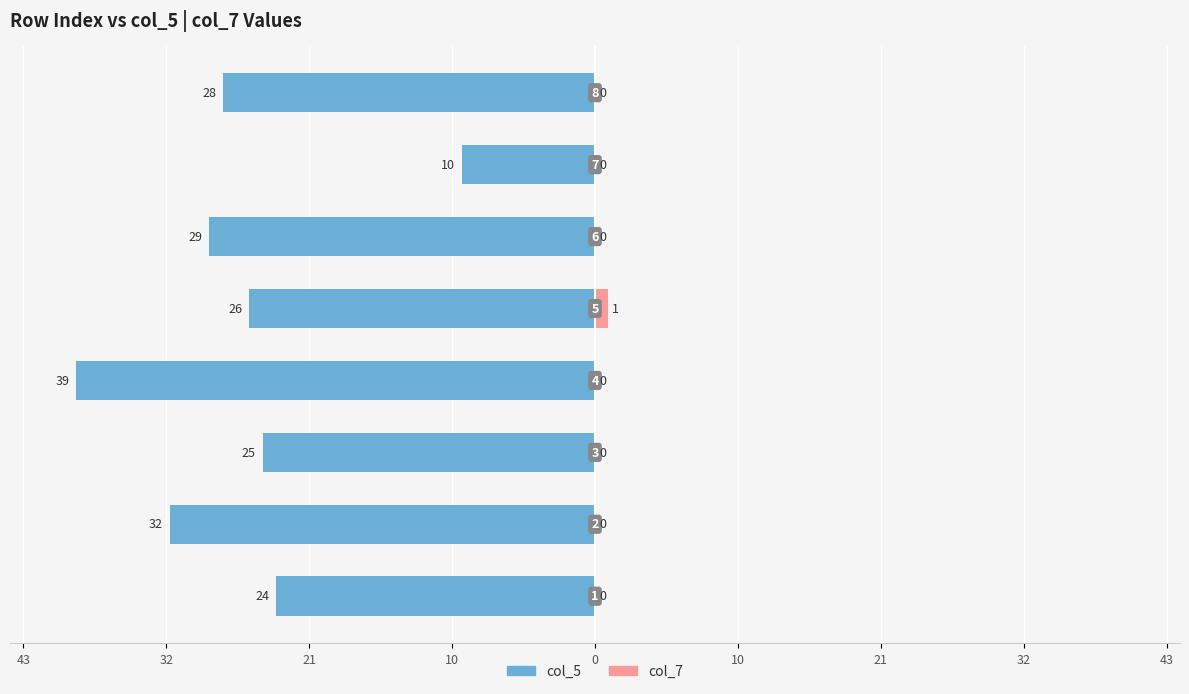

How many groups of bars are there?

8